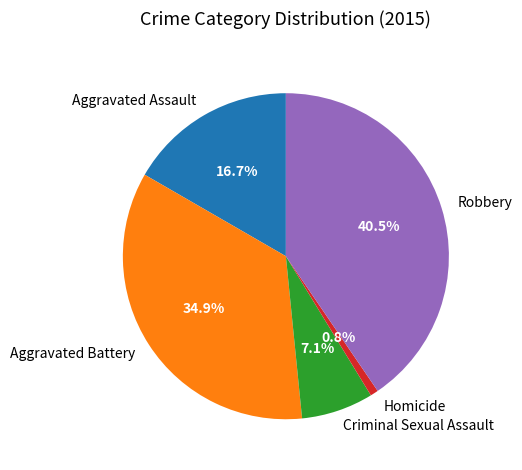

Count the number of slices in the pie.

5